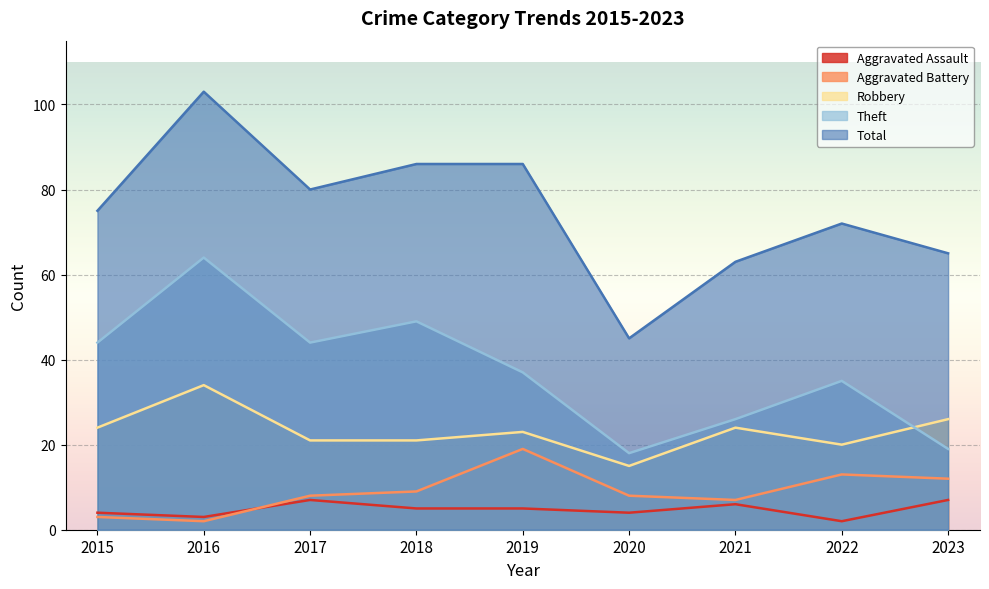

Where is Theft nearest to the value 41?

2015